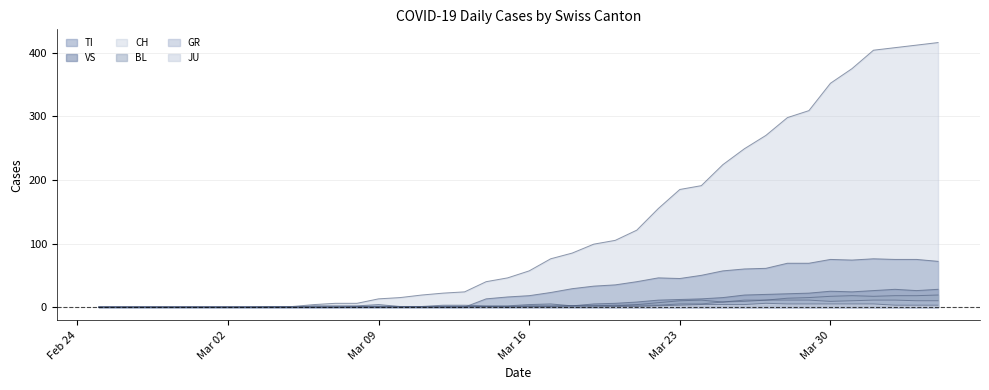

How many values in the BL series are below 3?

20